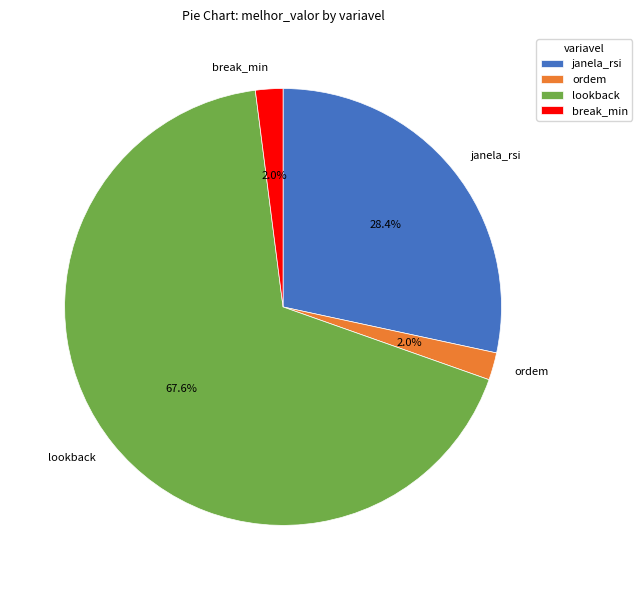

The lookback slice represents 74% of the pie. True or false?

False